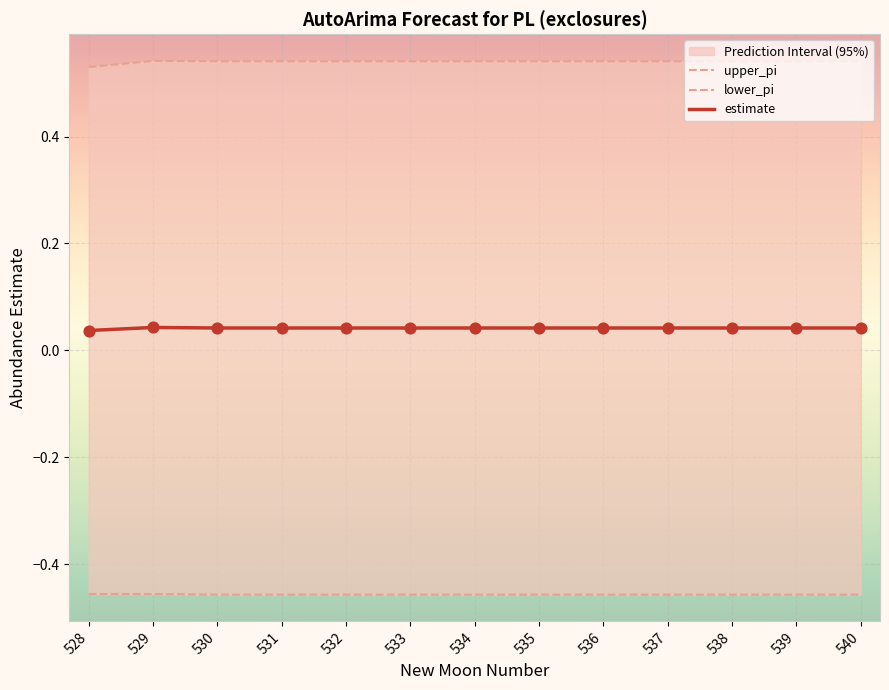

At how many categories does at least one series exceed 0?

13